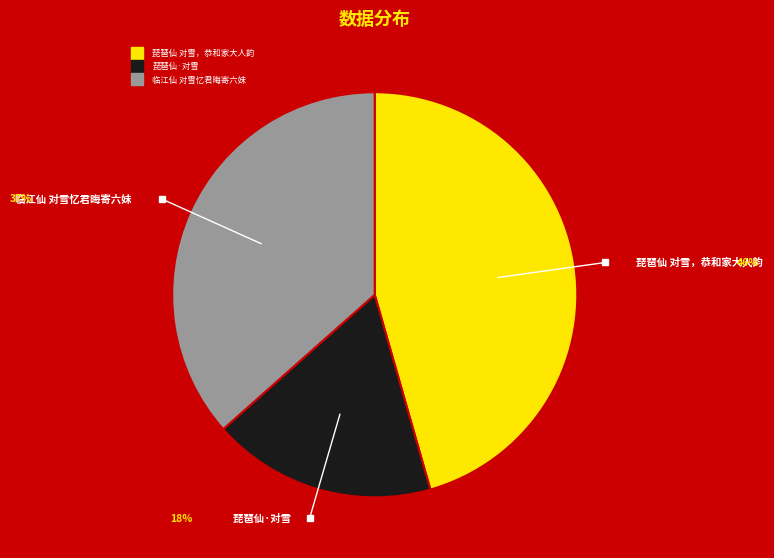

How many slices are in this pie chart?

3